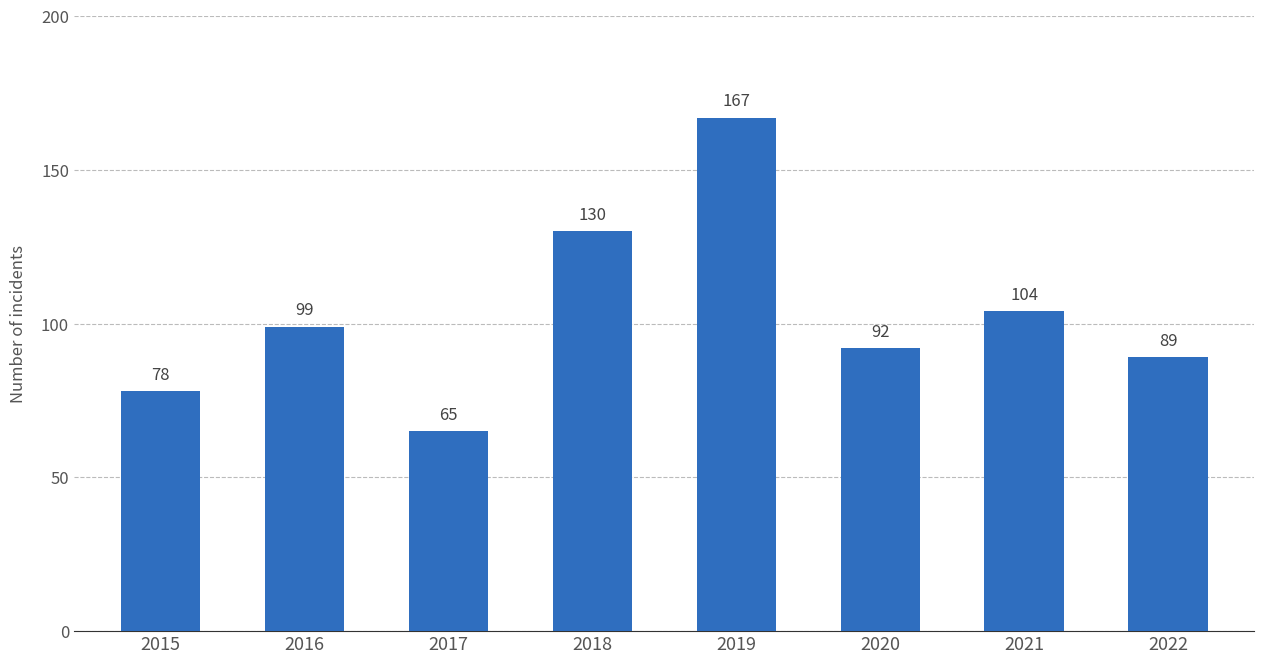

At which category does the chart reach its peak across all series?

2019